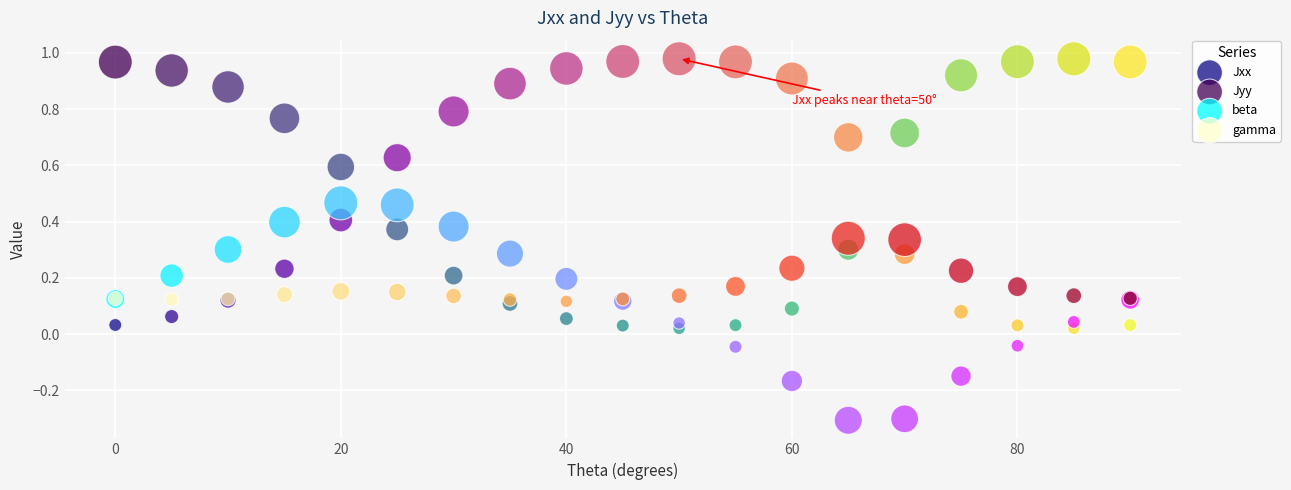

Which series contains the lowest Y value?

beta